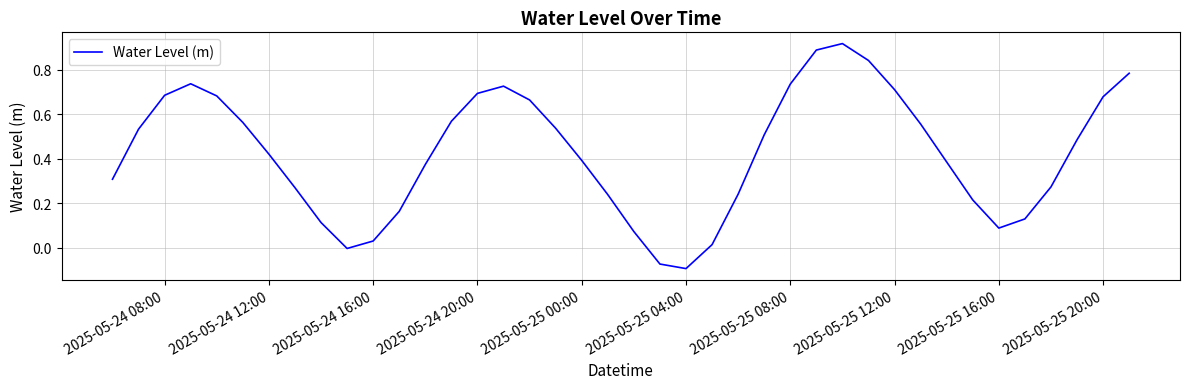

What is the difference between the maximum and minimum values?

1.0